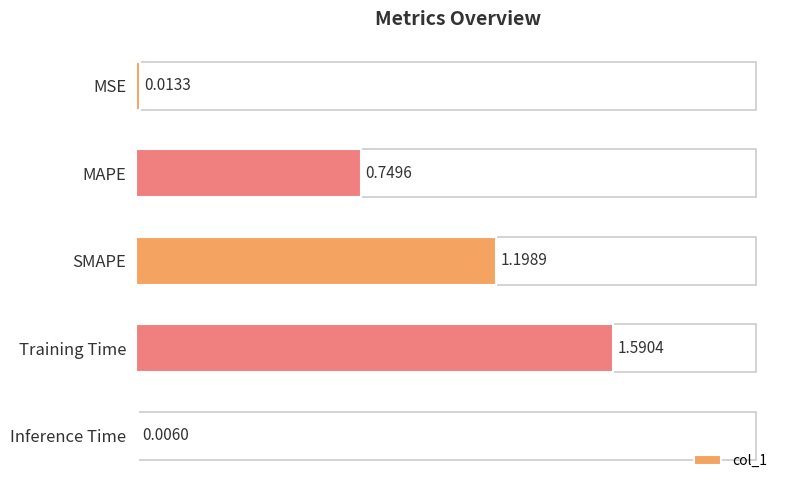

Between Inference Time and SMAPE, which is larger?

SMAPE